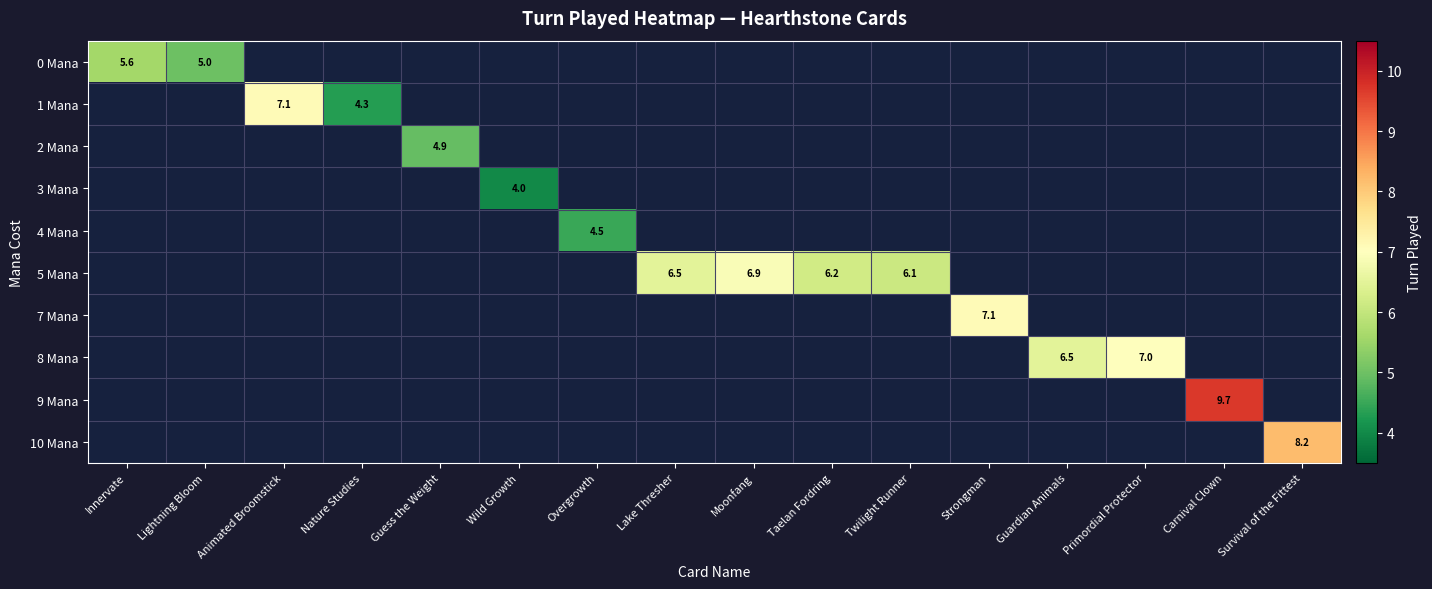

What is the smallest value displayed?

4.0